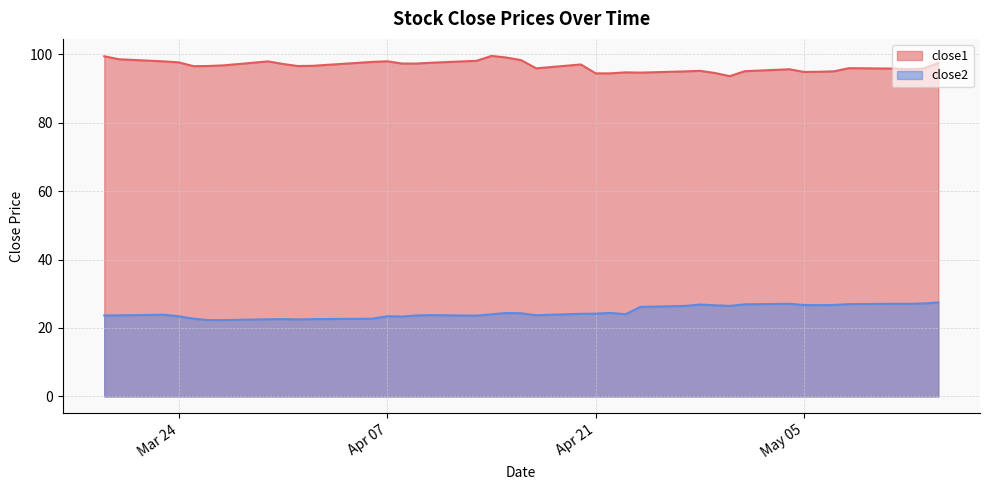

What is the total value across all series at 2015-04-02?

119.2